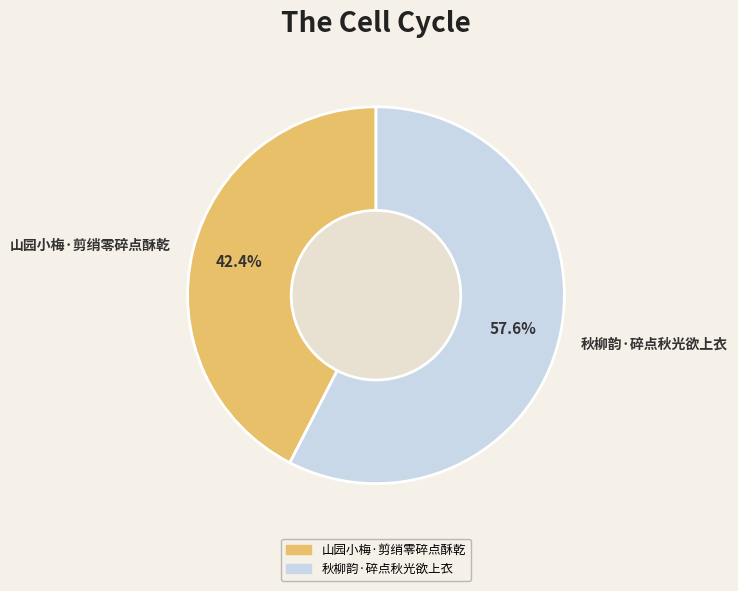

What is the ratio of the value at 山园小梅·剪绡零碎点酥乾 to the value at 秋柳韵·碎点秋光欲上衣?

0.7